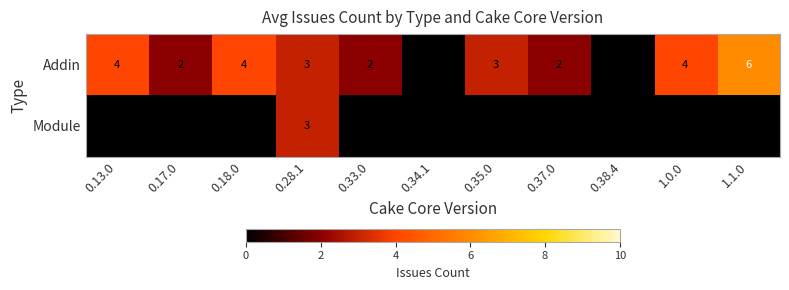

How many Module values are between 0 and 1?

10